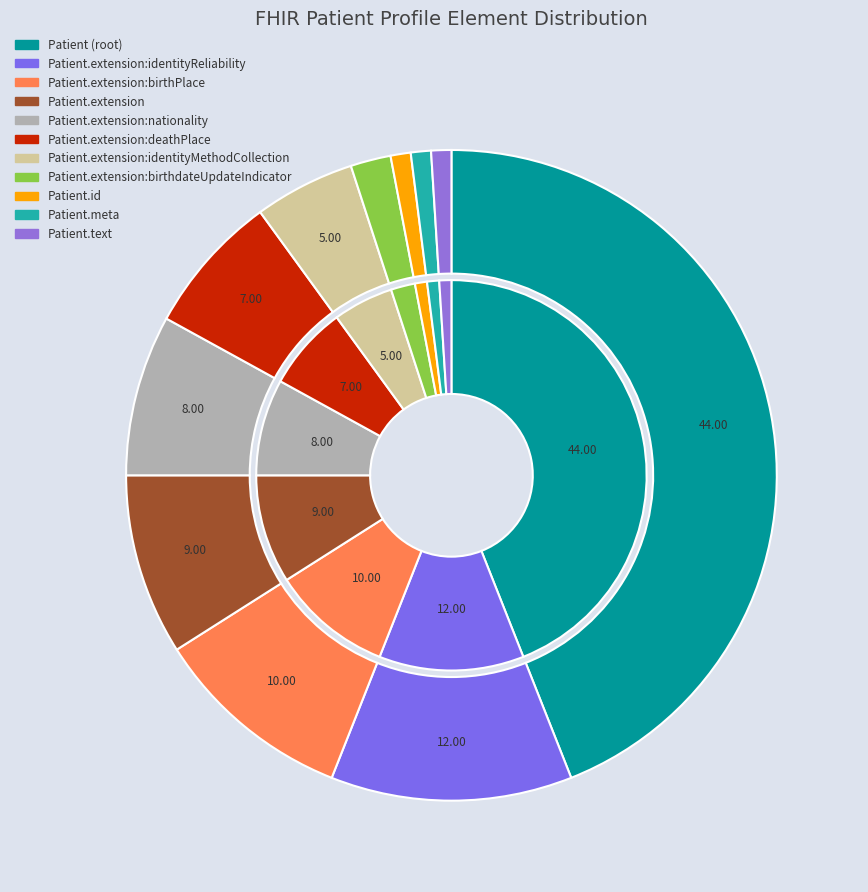

Does Patient.extension:birthdateUpdateIndicator account for over 50% of the chart?

No